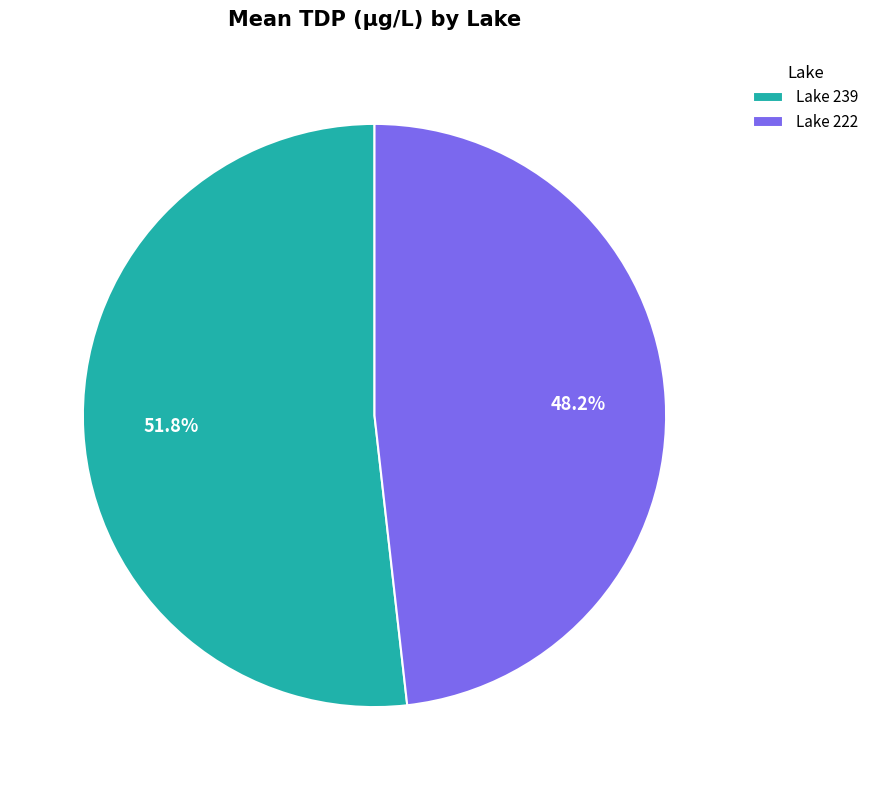

What is the smallest slice in the pie chart?

Lake 222